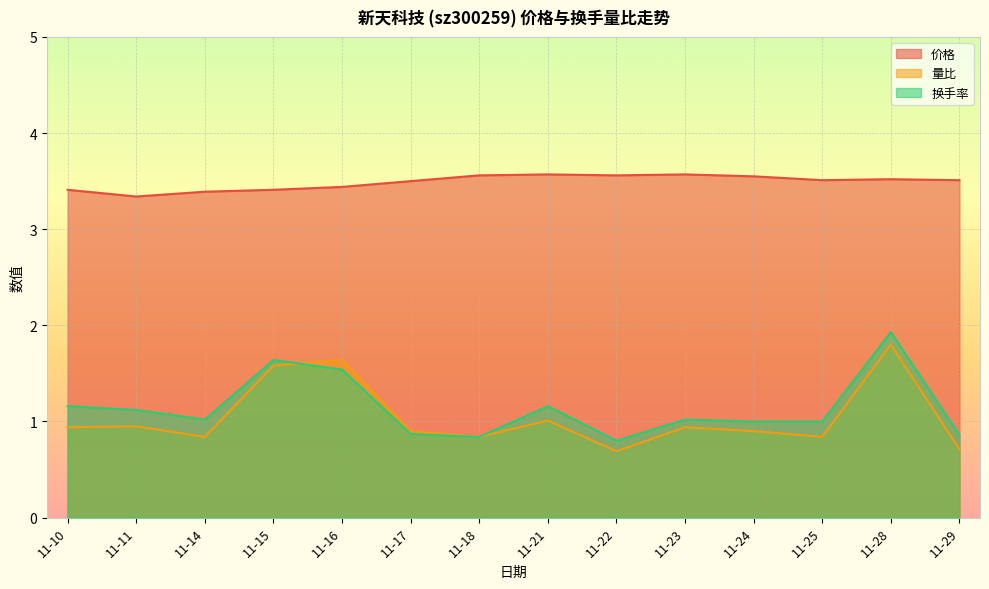

At which category is the sum across all series the highest?

11-28